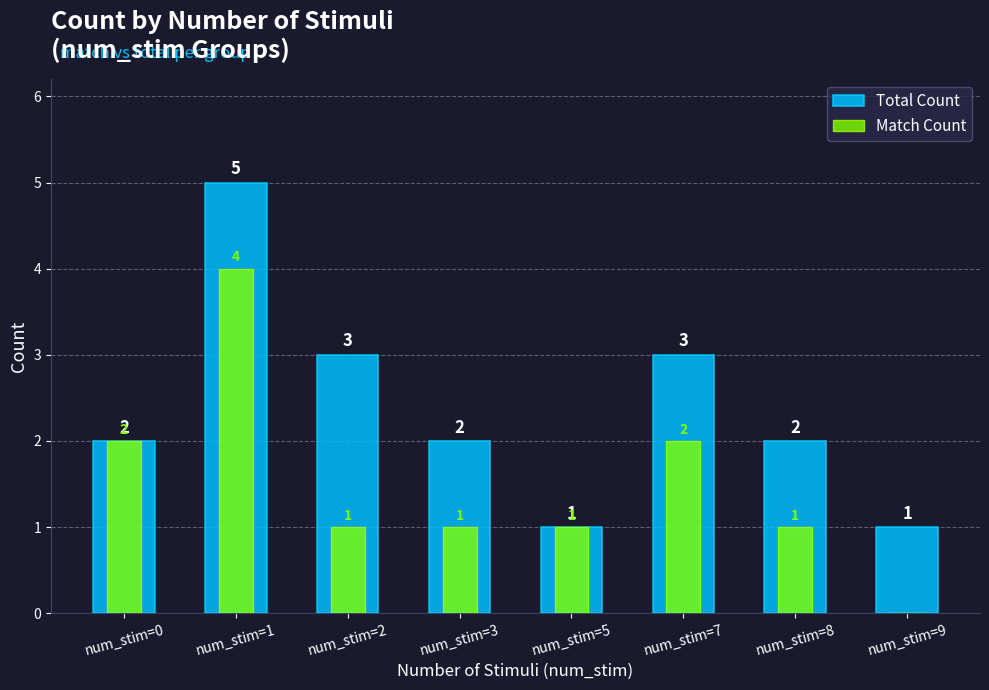

What is the highest value of the Total Count series?

5